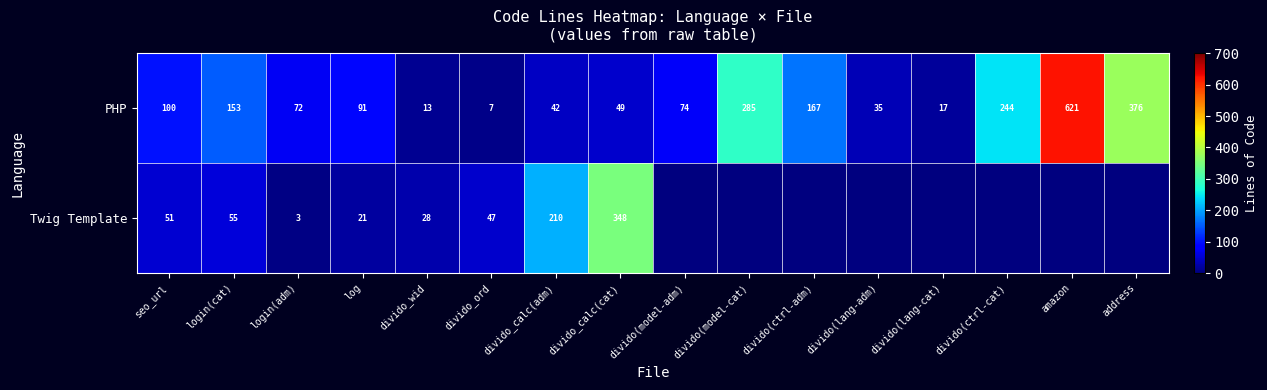

What is the maximum value for PHP?

621